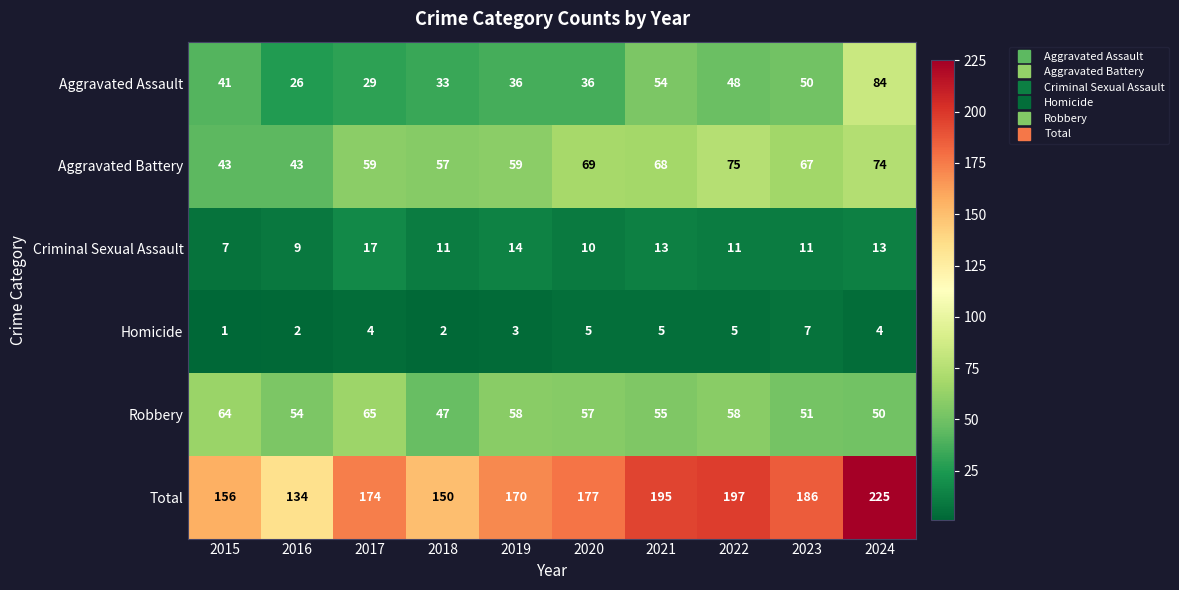

Rank the series by their maximum value, from highest to lowest.

Total, Aggravated Assault, Aggravated Battery, Robbery, Criminal Sexual Assault, Homicide